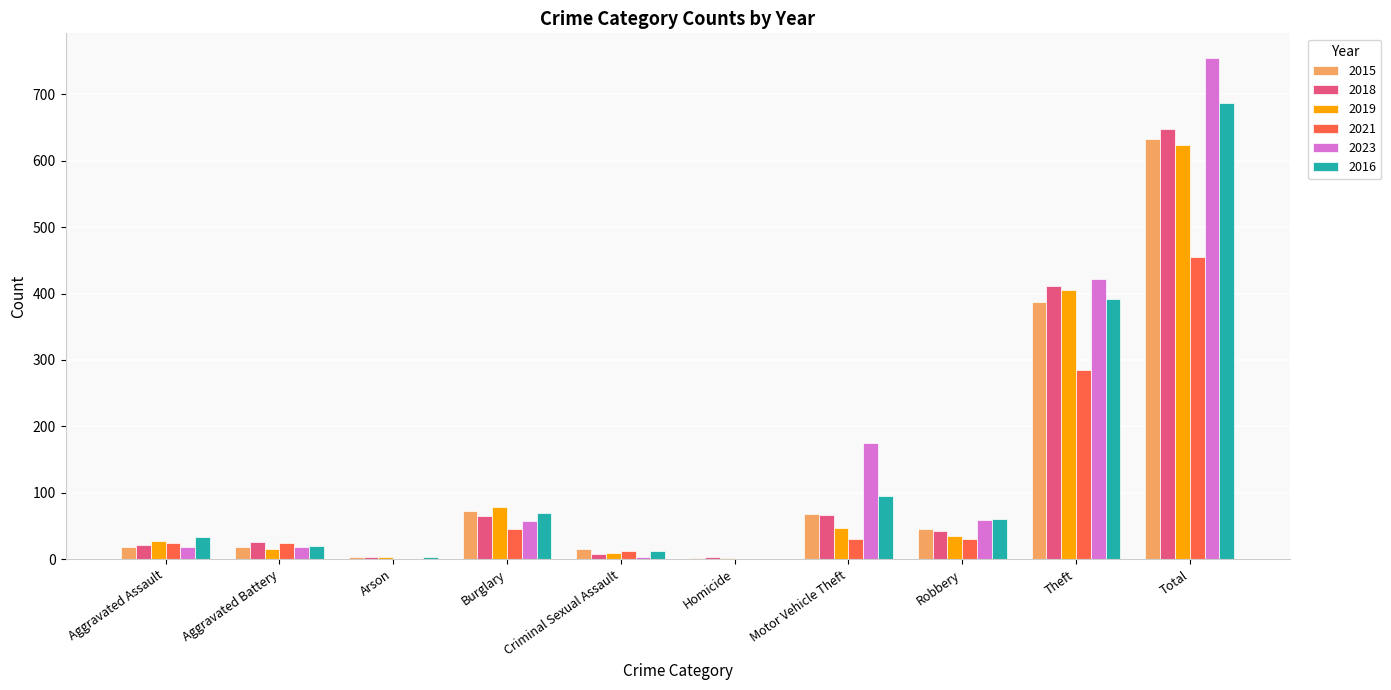

Is the value of 2016 at Arson greater than the value of 2021 at Aggravated Assault?

No